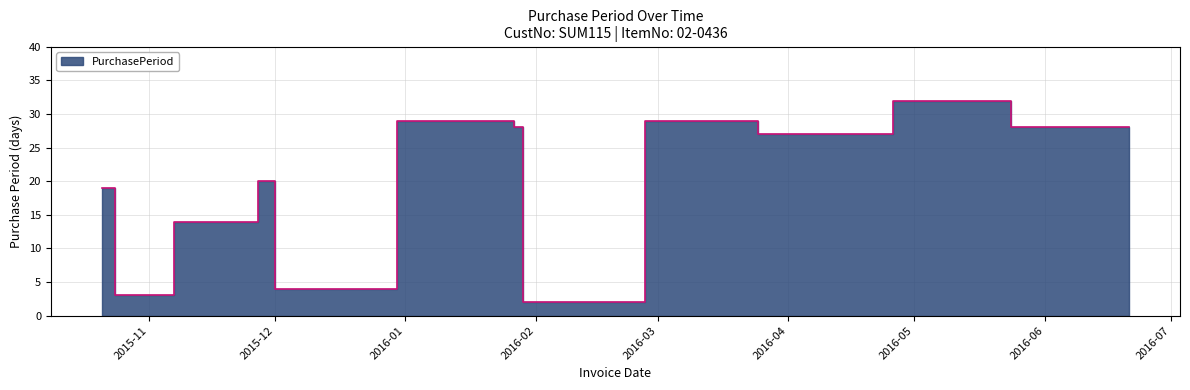

Where is the data nearest to the value 17?

2015-10-21